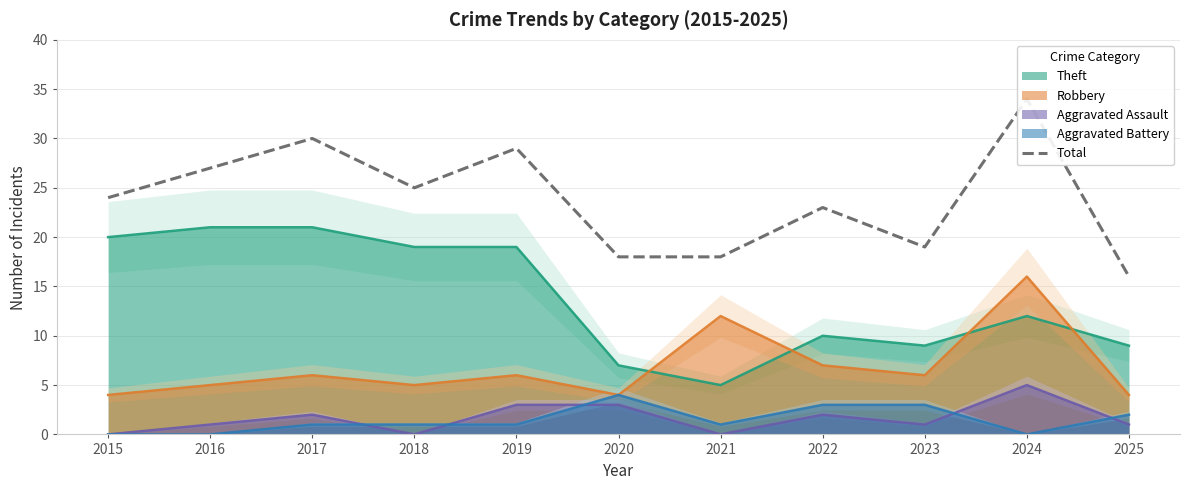

What is the minimum value shown in the chart?

16